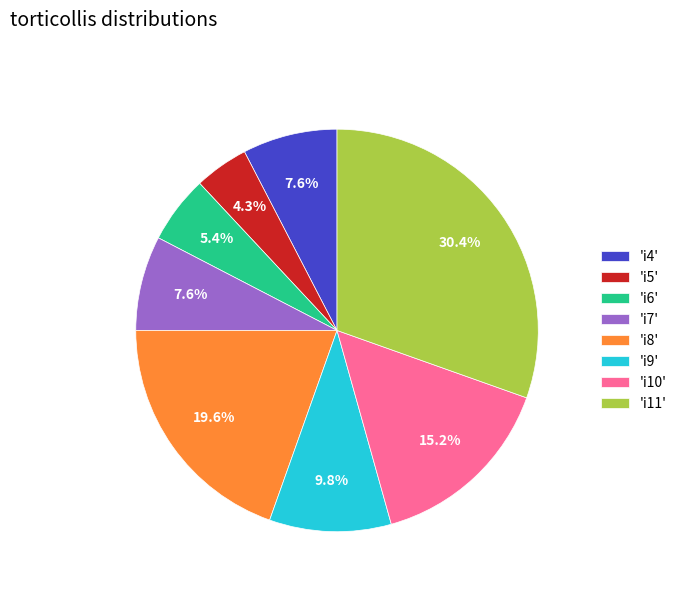

Is 'i6' the majority of the pie?

No